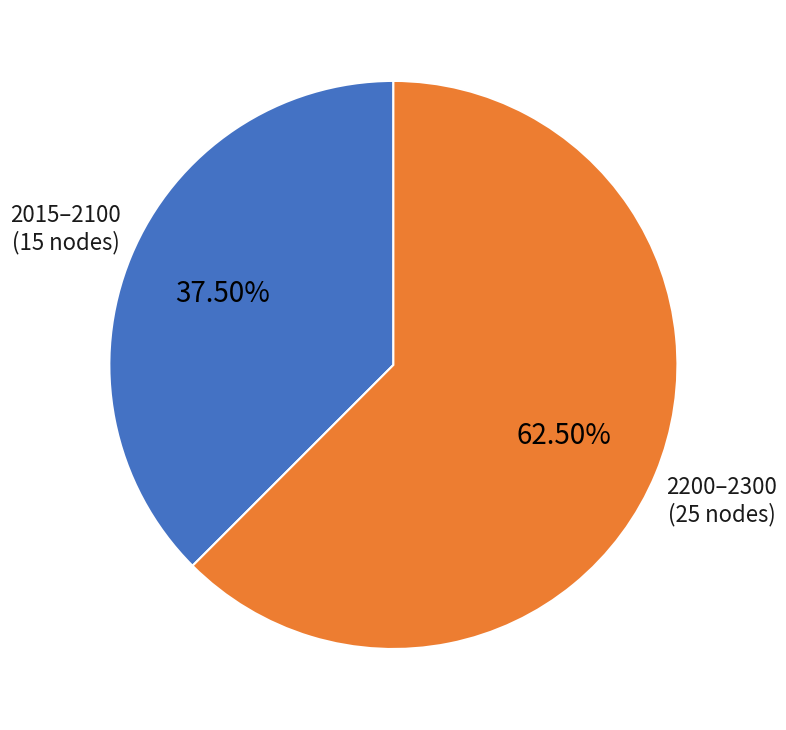

Is the sum of 2015–2100 and 2200–2300 greater than half?

Yes